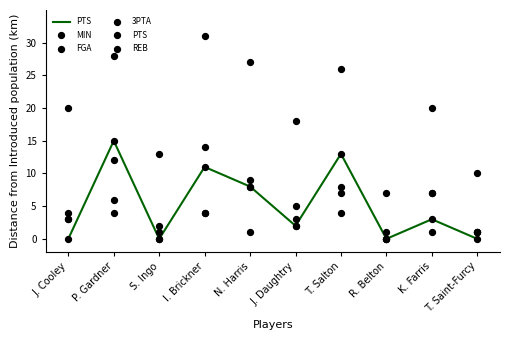

Which series reaches the minimum Y coordinate?

PTS